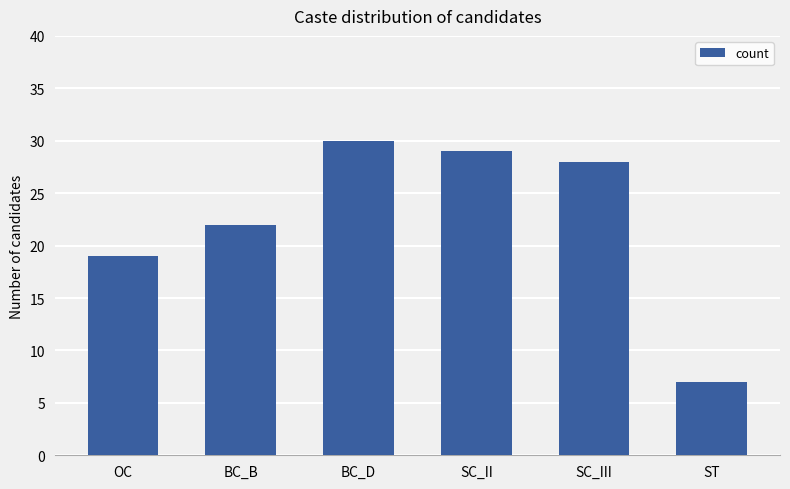

Are the bars grouped side by side (vs. stacked)?

No